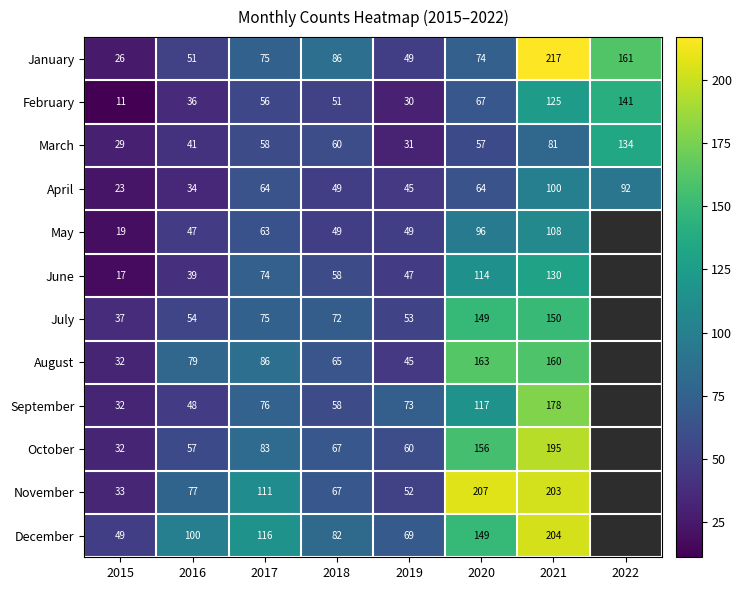

What is the difference between the maximum and second lowest values in the April series?

66